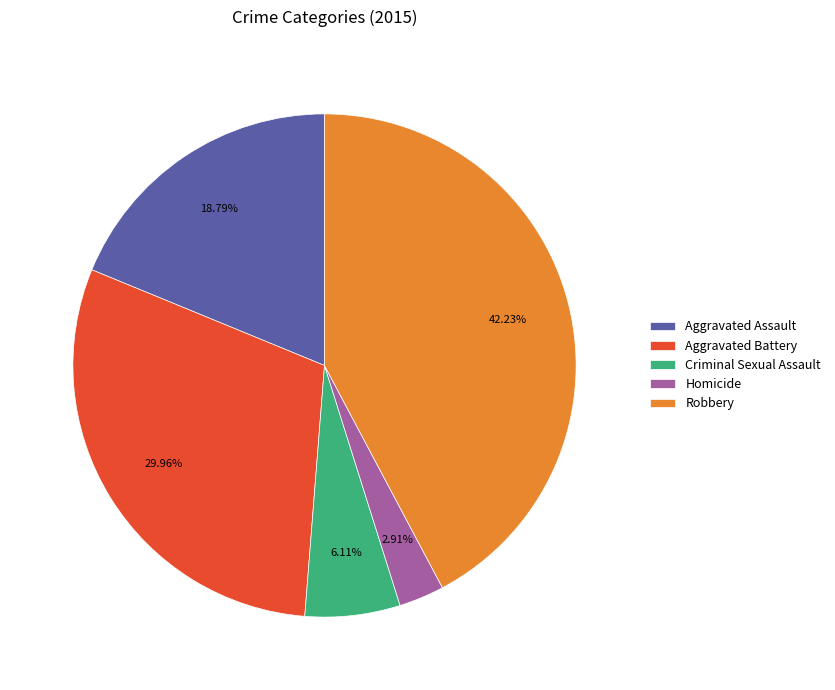

To the nearest percent, what is the difference between the Criminal Sexual Assault and Aggravated Battery slice percentages?

24%